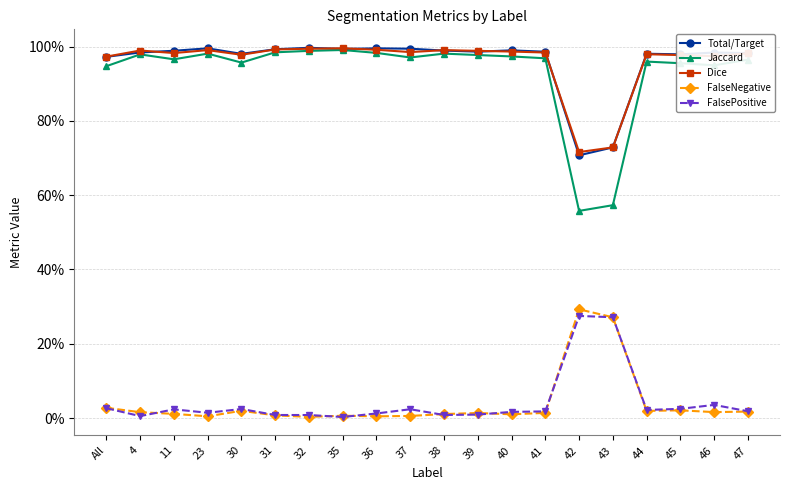

Is it true that Dice equals 0.5 at 32?

False